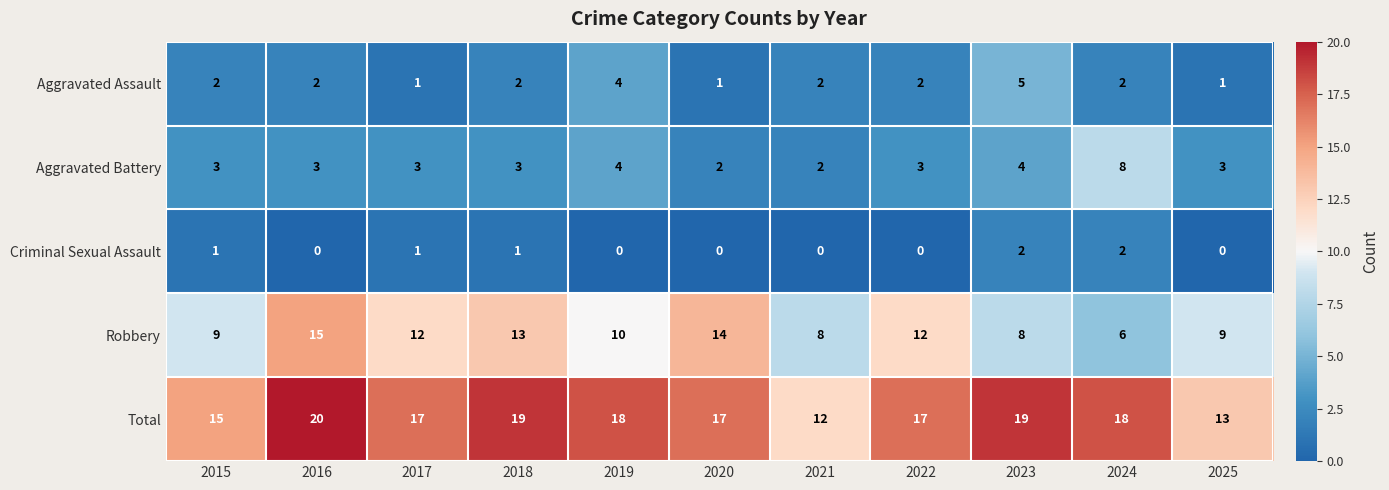

What is the difference between the second highest and minimum values in the Aggravated Assault series?

3